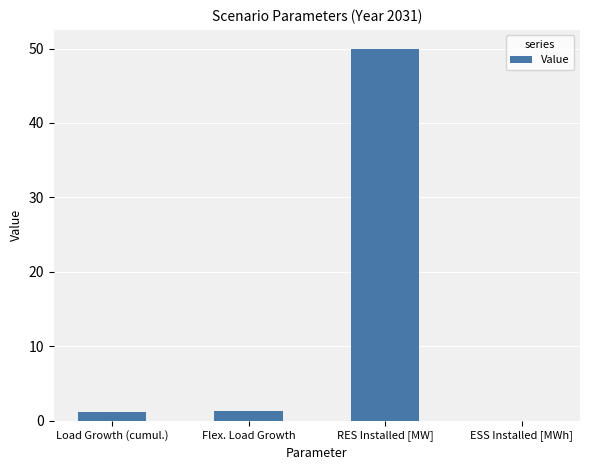

Does the chart contain stacked bars?

No